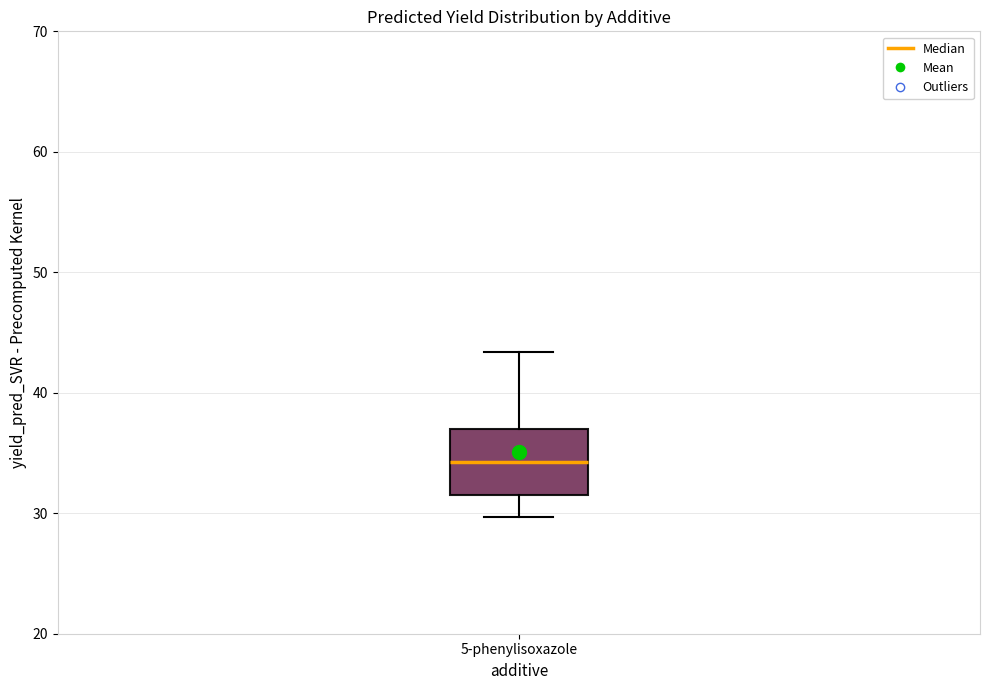

Transcribe this box plot: give where the median line is, the range the box spans, and where the two whiskers end, as read against the y-axis. The values are not printed on the chart, so give them approximately, as read against the axis.

median 34, box 31 to 37, whiskers 30 to 43